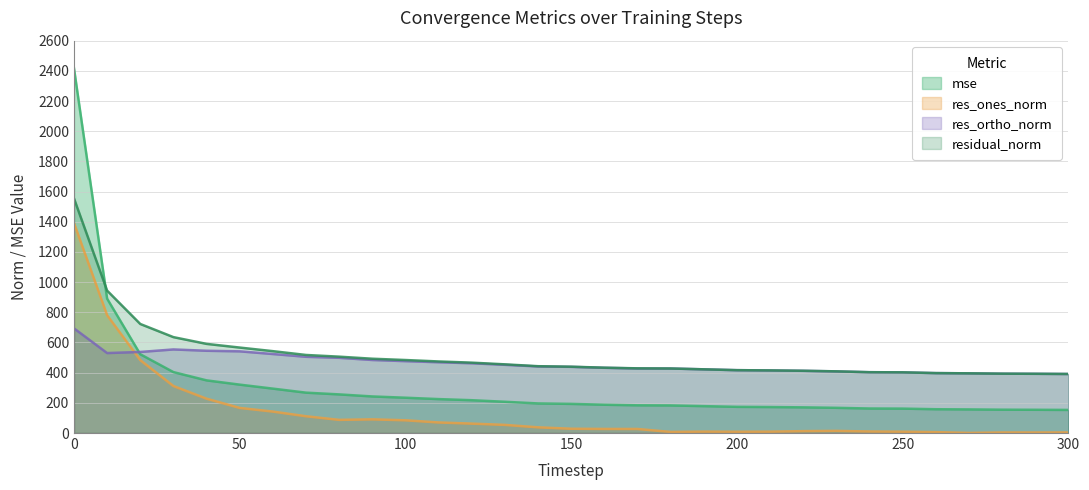

The res_ortho_norm series shows 427.6 at 180. True or false?

True